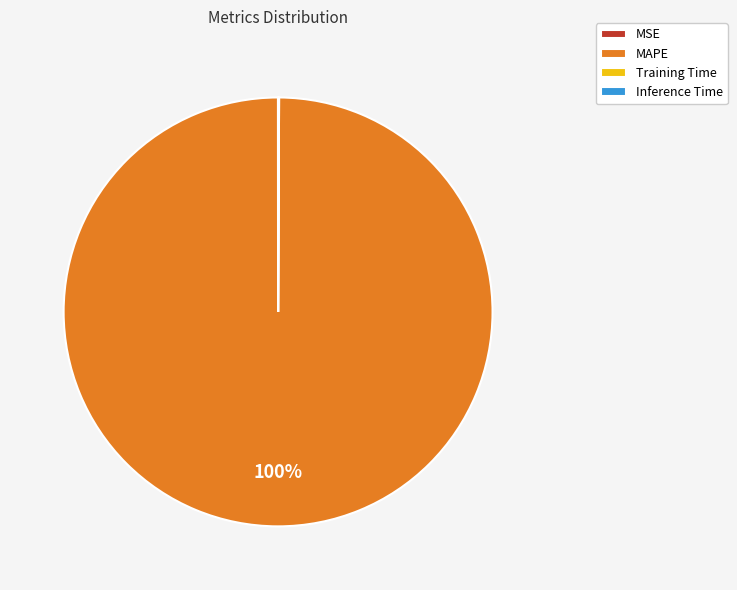

Is it true that MAPE is 100% of the pie?

True